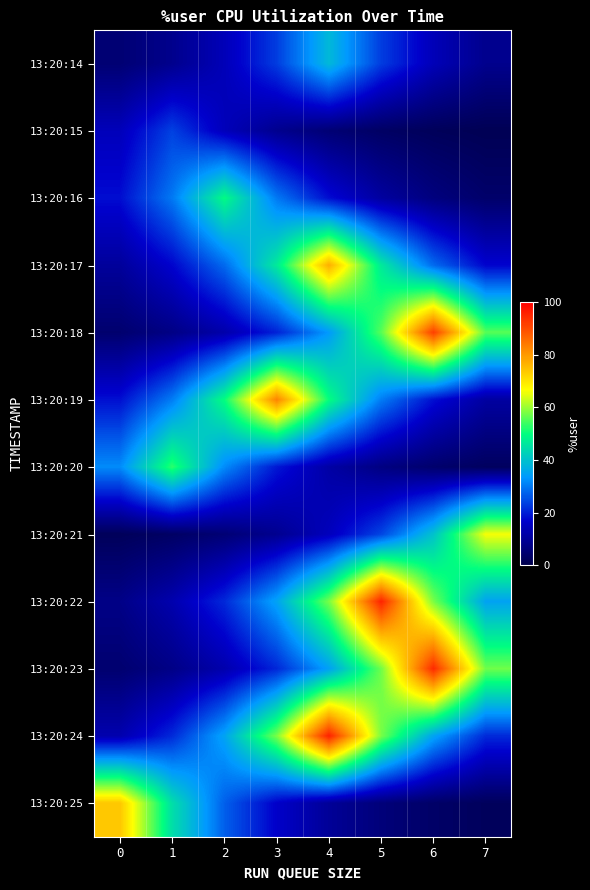

Reading left to right, transcribe all the data shown in this chart.

13:20:14: 0=5.2	1=8.6	2=14.2	3=23.4	4=38.6	5=23.4	6=14.2	7=8.6
13:20:15: 0=14.5	1=23.9	2=14.5	3=8.8	4=5.3	5=3.2	6=2.0	7=1.2
13:20:16: 0=18.2	1=30.0	2=49.4	3=30.0	4=18.2	5=11.0	6=6.7	7=4.1
13:20:17: 0=10.4	1=17.2	2=28.3	3=46.7	4=76.9	5=46.7	6=28.3	7=17.2
13:20:18: 0=4.6	1=7.5	2=12.4	3=20.4	4=33.7	5=55.5	6=91.6	7=55.5
13:20:19: 0=18.4	1=30.4	2=50.1	3=82.5	4=50.1	5=30.4	6=18.4	7=11.2
13:20:20: 0=31.9	1=52.6	2=31.9	3=19.4	4=11.7	5=7.1	6=4.3	7=2.6
13:20:21: 0=2.0	1=3.3	2=5.4	3=8.9	4=14.7	5=24.3	6=40.1	7=66.1
13:20:22: 0=7.8	1=12.9	2=21.2	3=35.0	4=57.7	5=95.2	6=57.7	7=35.0
13:20:23: 0=4.7	1=7.7	2=12.8	3=21.0	4=34.7	5=57.2	6=94.2	7=57.2
13:20:24: 0=12.9	1=21.3	2=35.1	3=57.9	4=95.4	5=57.9	6=35.1	7=21.3
13:20:25: 0=73.8	1=44.8	2=27.1	3=16.5	4=10.0	5=6.1	6=3.7	7=2.2